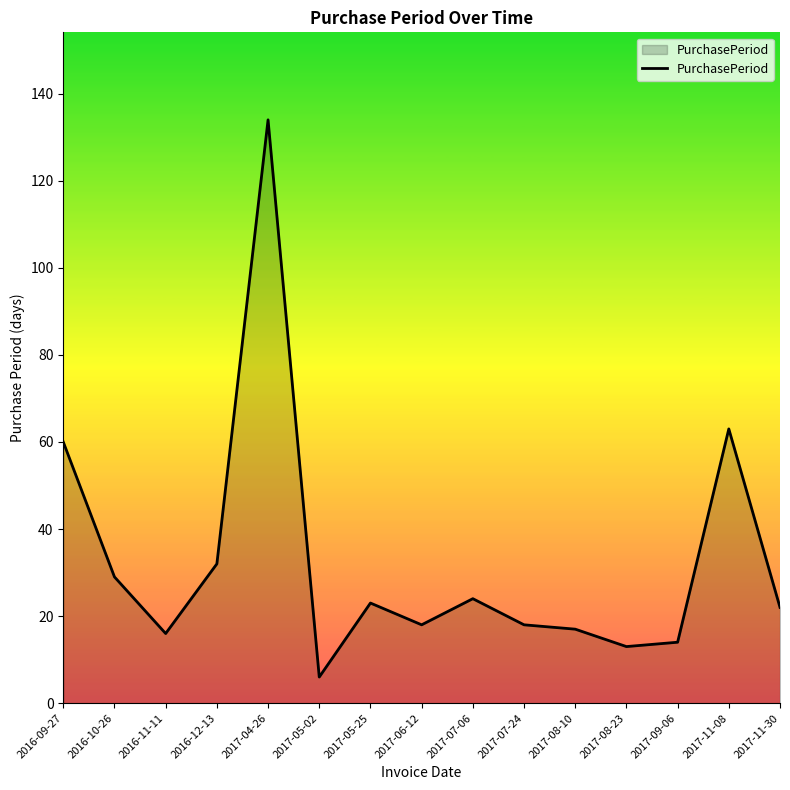

What is the ratio of the value at 2016-11-11 to the value at 2016-12-13?

0.5